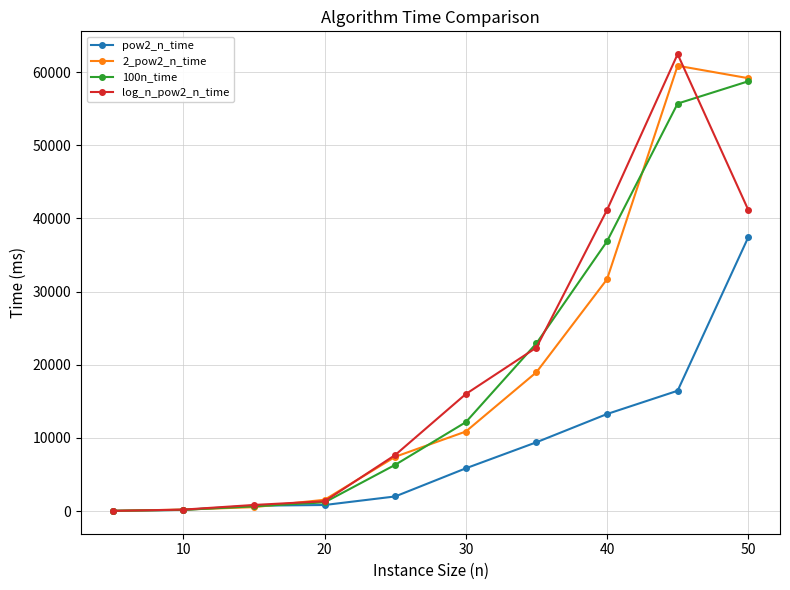

After their last crossing, which series has the higher values: 2_pow2_n_time or log_n_pow2_n_time?

2_pow2_n_time